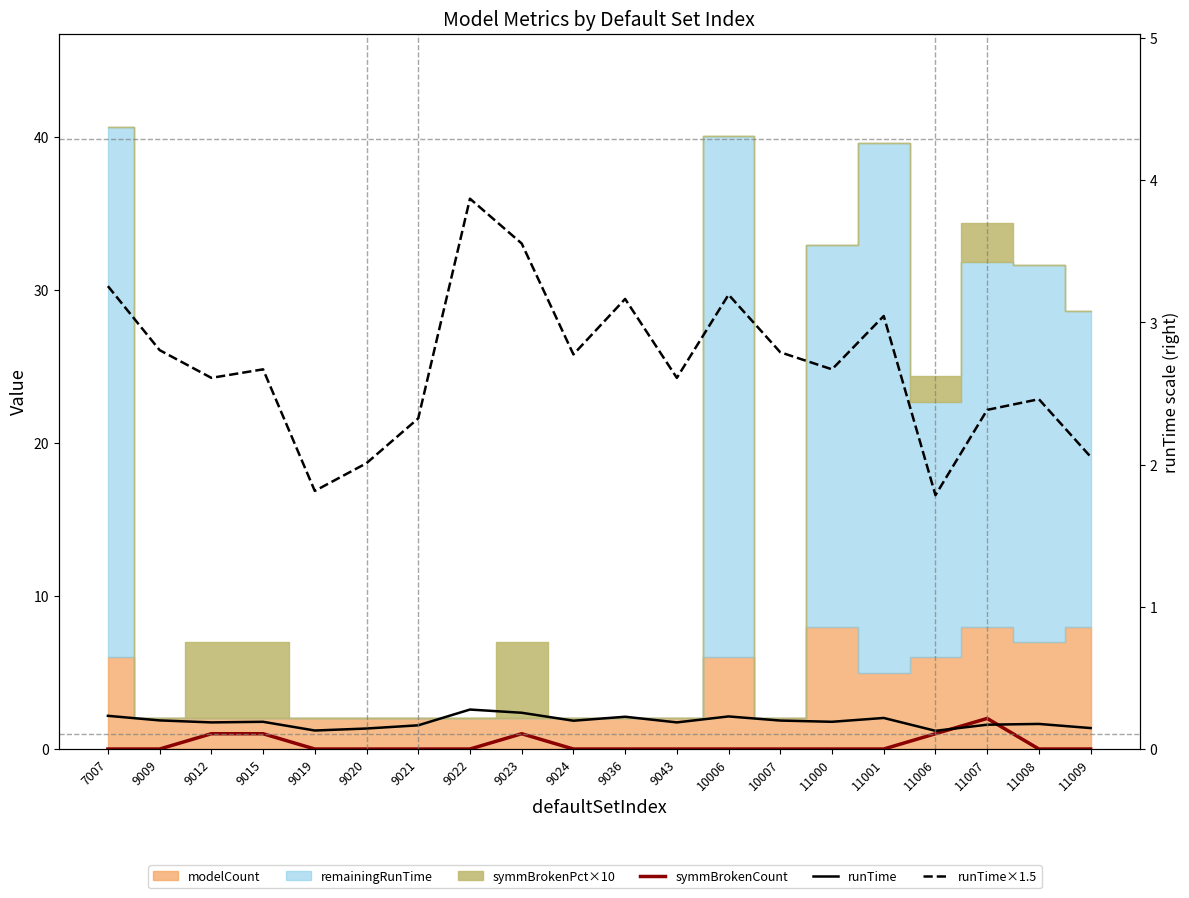

At which category is the sum across all series the highest?

9023